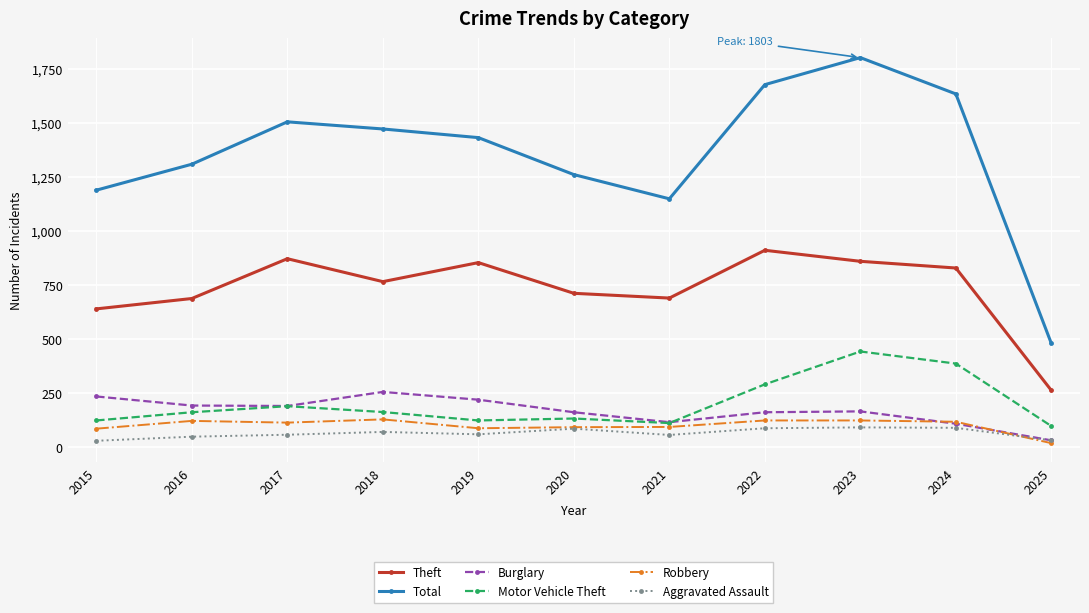

At which category is the sum across all series the highest?

2023